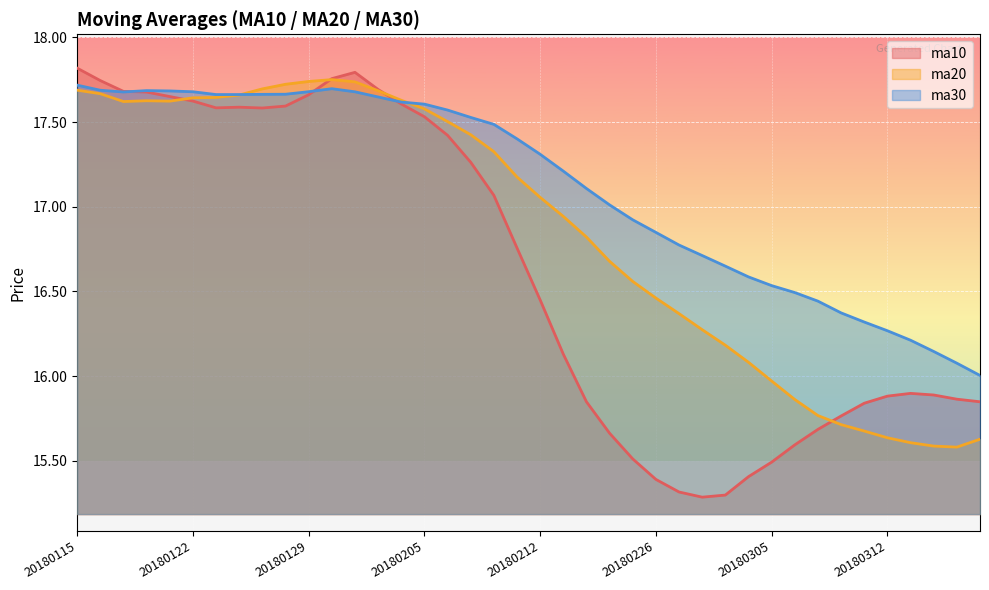

What is the sum of all ma10 values?

665.1